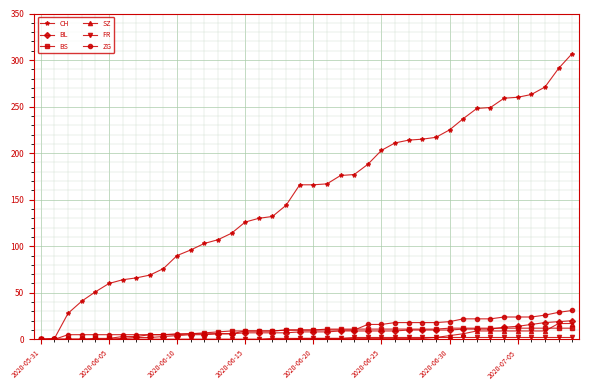

What is the maximum value shown in the chart?

307